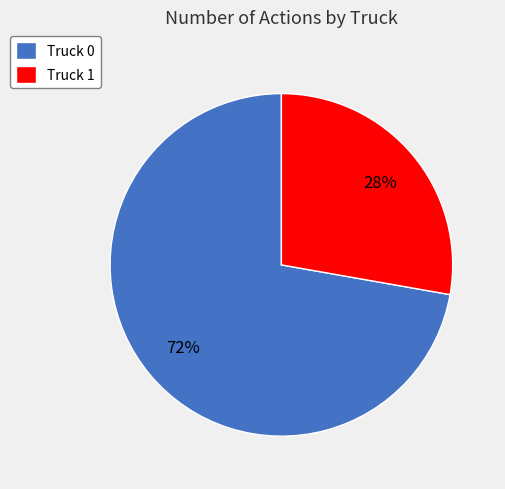

Which has a higher value, Truck 1 or Truck 0?

Truck 0